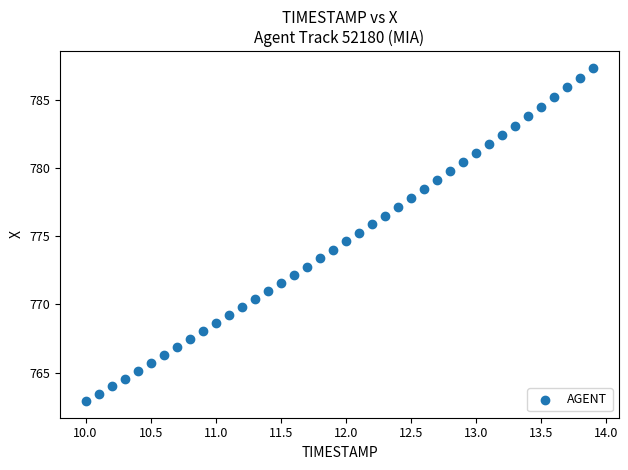

What is the range of Y values (max minus min)?

24.4